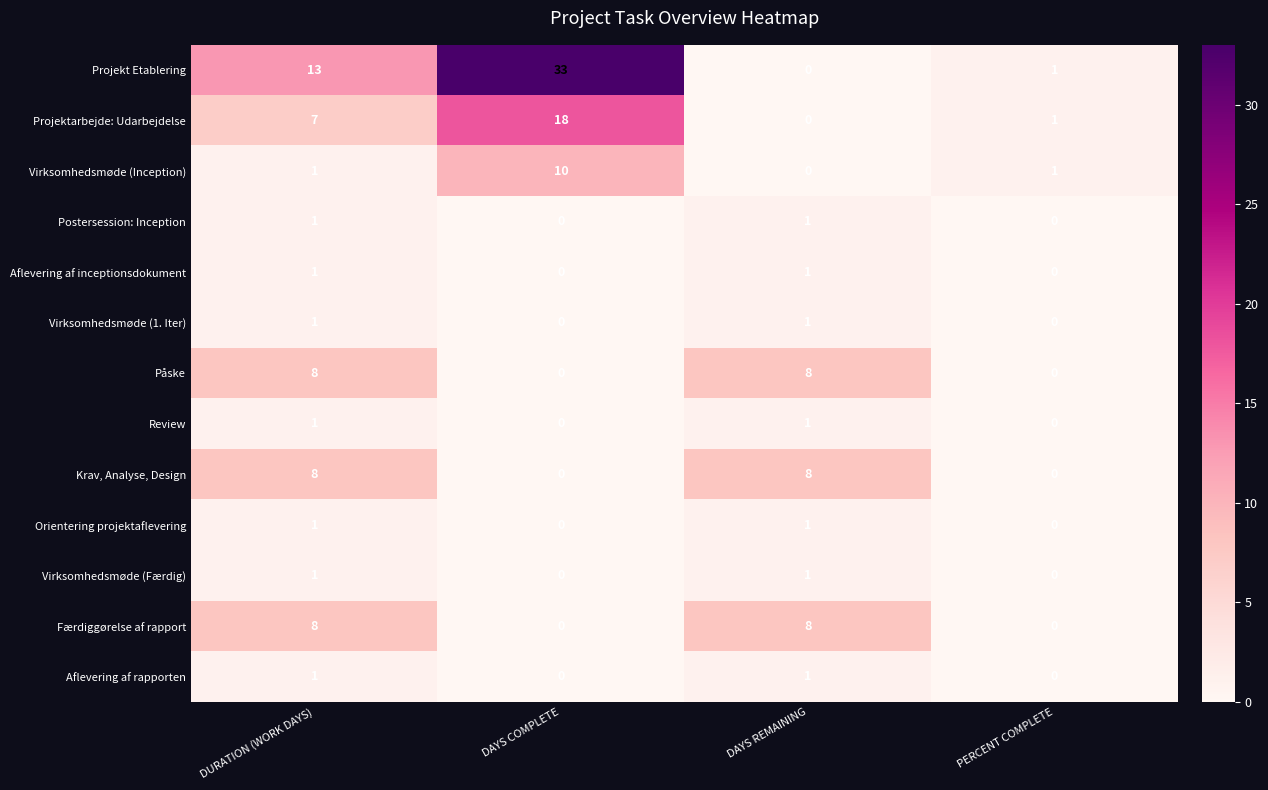

Count the Aflevering af inceptionsdokument values in the range 0 to 1.

4